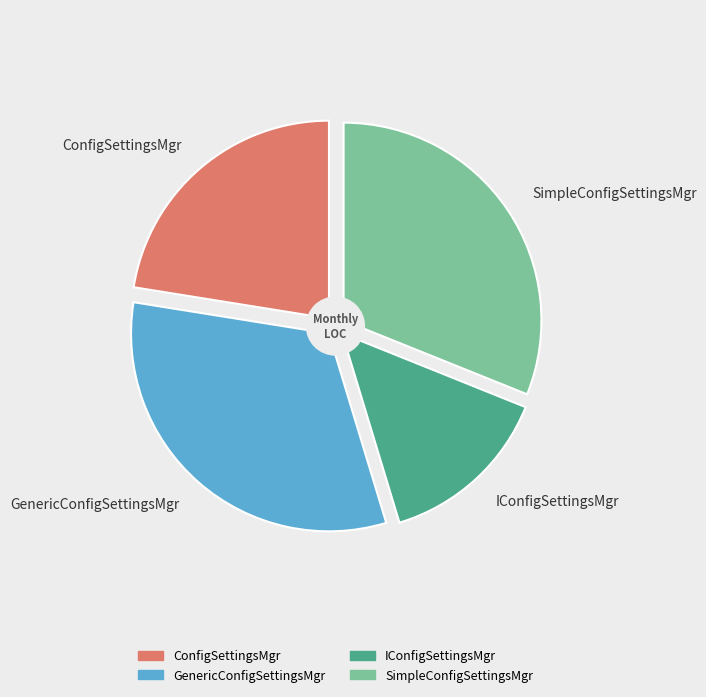

To the nearest percent, what is the difference between the SimpleConfigSettingsMgr and IConfigSettingsMgr slice percentages?

17%